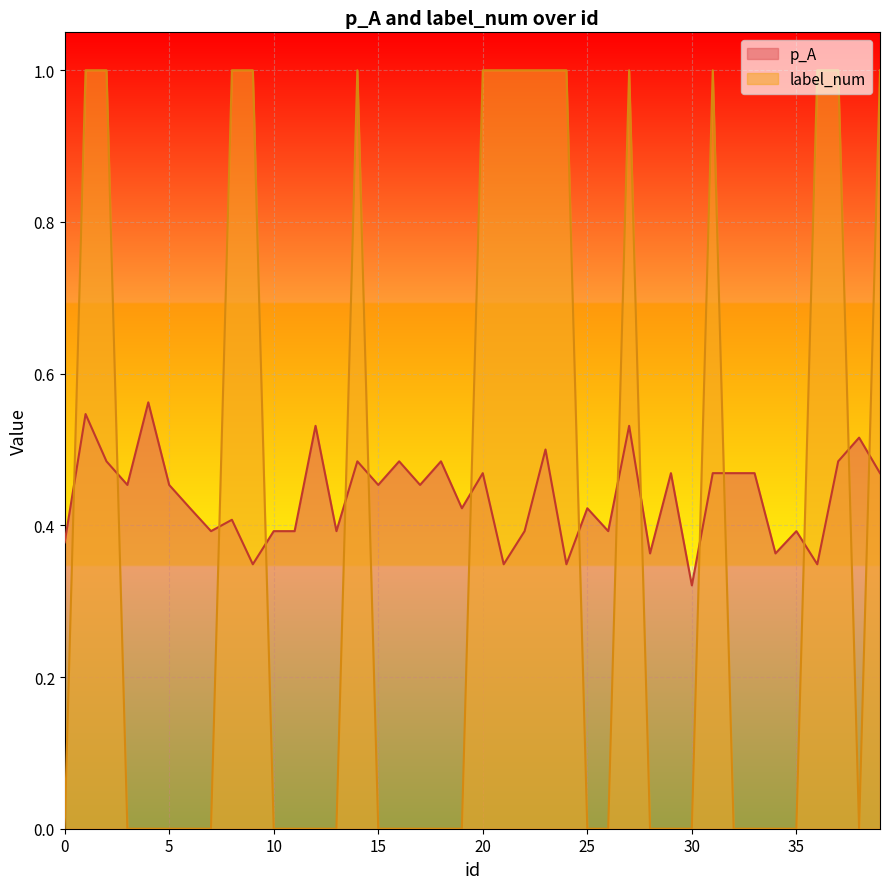

The value of label_num at 8 is 1.0. True or false?

True